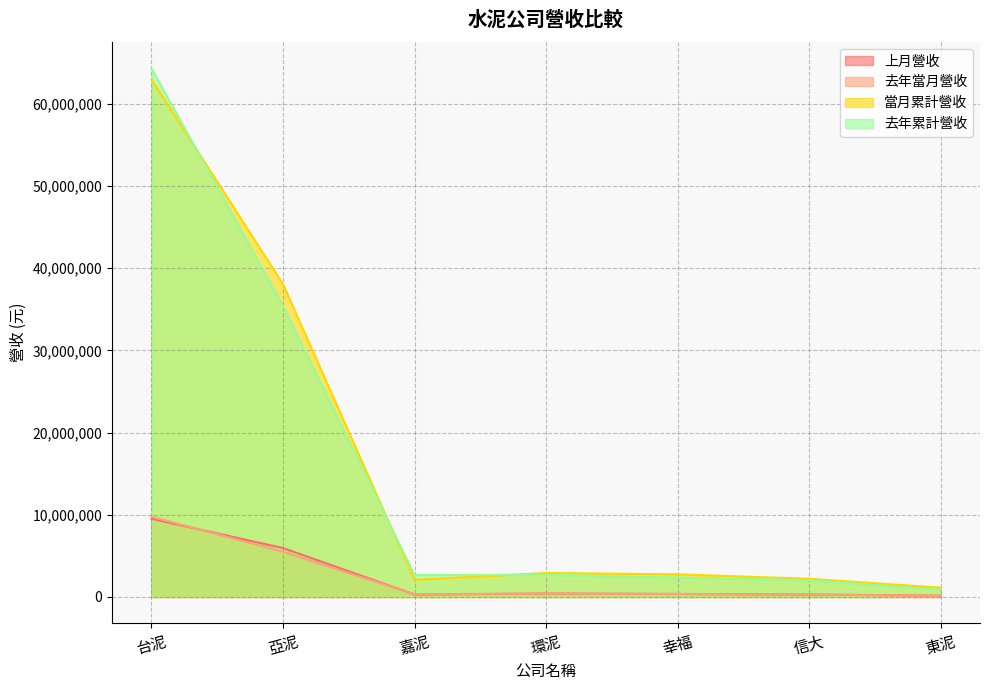

At which label does 當月累計營收 first exceed 2754774?

台泥